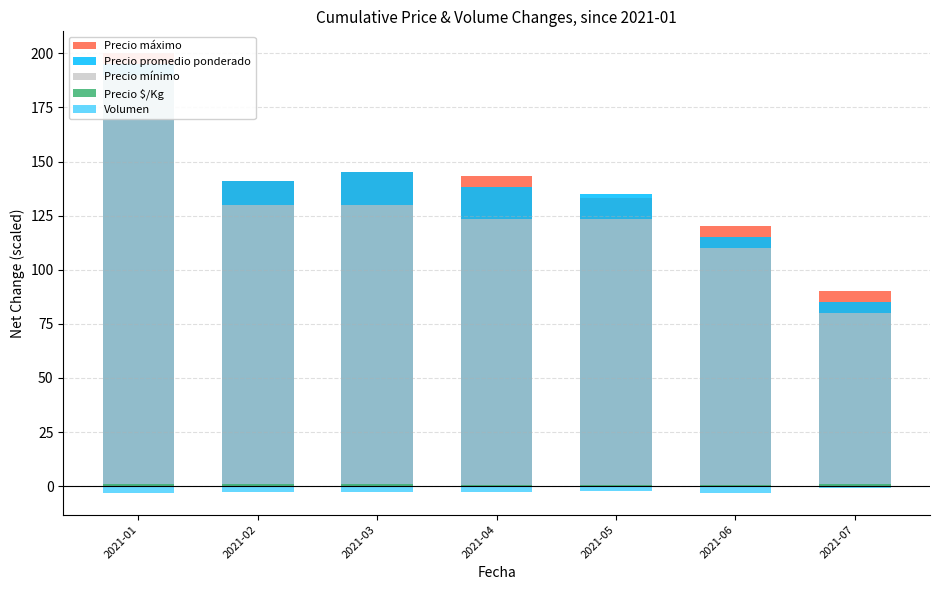

The value of Volumen at 2021-04 is -3.9. True or false?

False